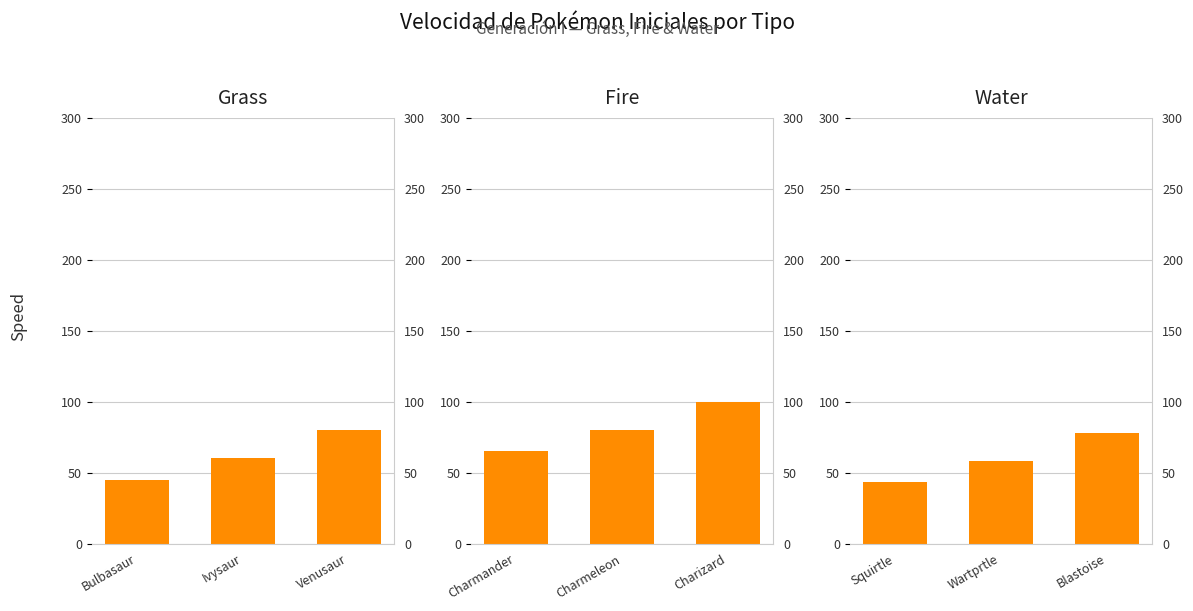

How many values in the Fire series exceed 80?

1